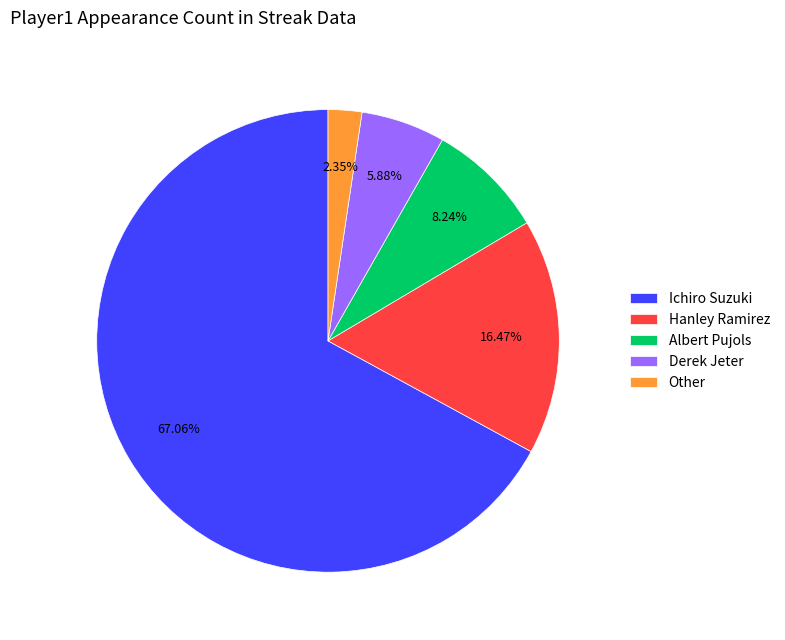

True or false: Derek Jeter accounts for 21% of the total.

False